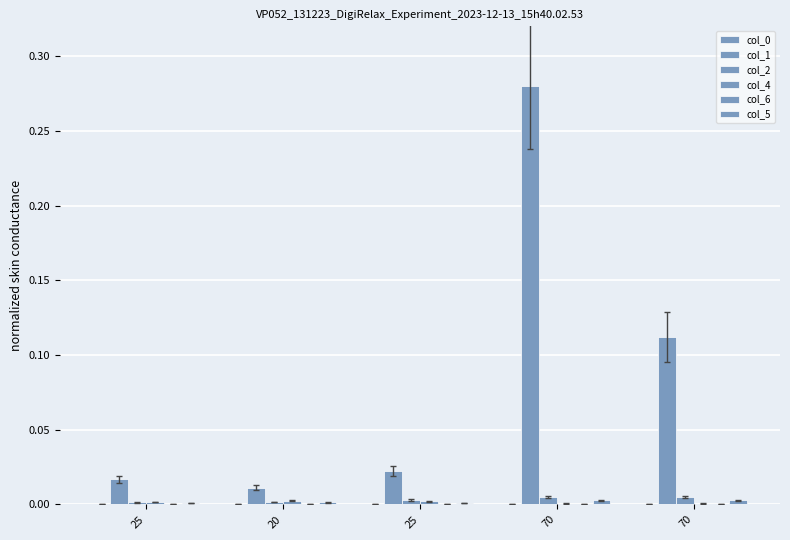

Reading left to right, list all the values displayed in this chart.

col_0: 0.0	0.0	0.0	0.0	0.0
col_1: 0.0	0.0	0.0	0.3	0.1
col_2: 0.0	0.0	0.0	0.0	0.0
col_4: 0.0	0.0	0.0	0.0	0.0
col_6: 0.0	0.0	0.0	0.0	0.0
col_5: 0.0	0.0	0.0	0.0	0.0